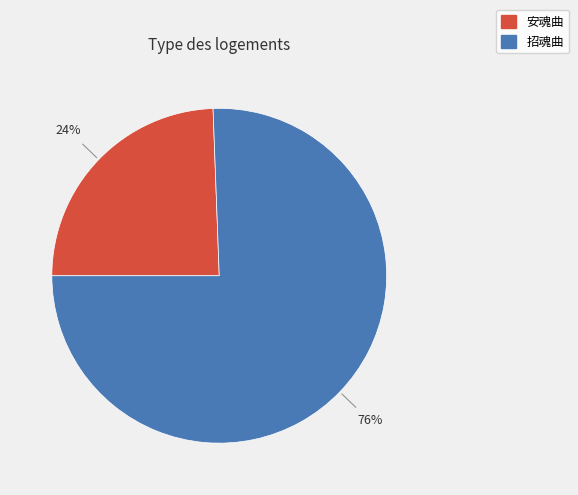

Approximately how many times larger is the value at 安魂曲 compared to 招魂曲?

0.3